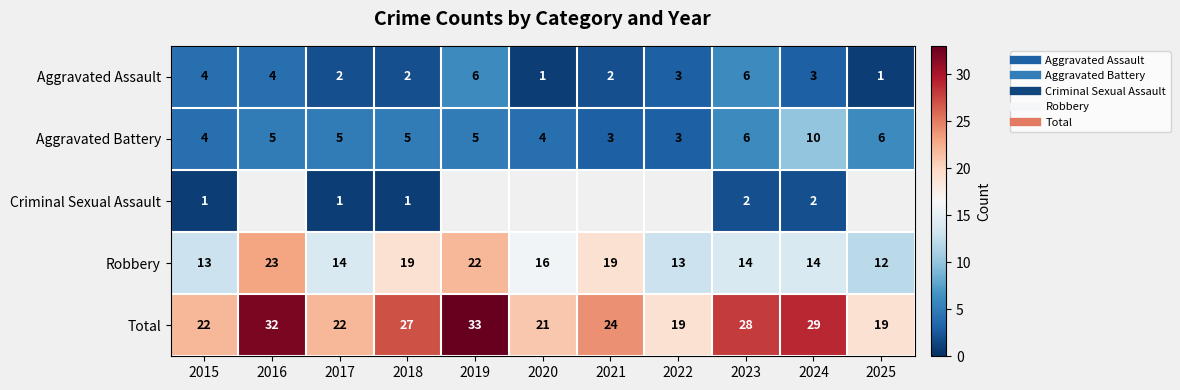

What is the difference between the highest and lowest values at 2020?

20.0